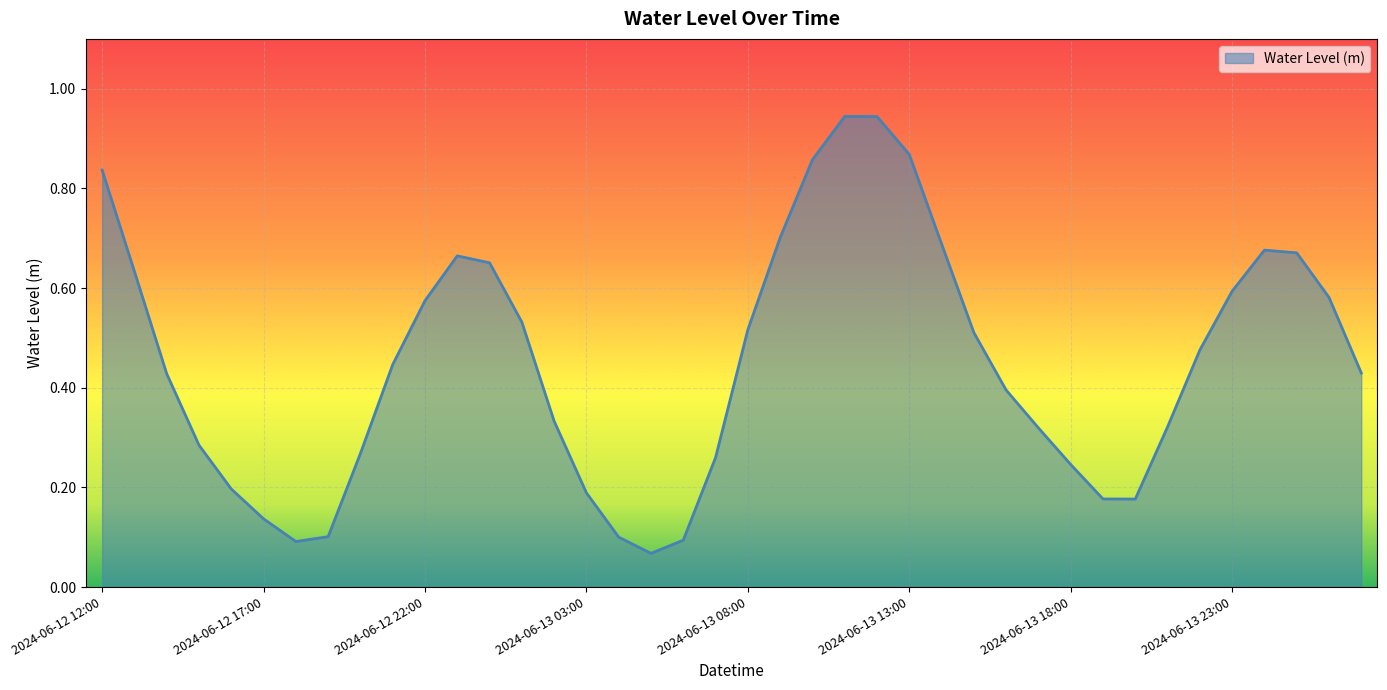

How many interior local valleys (lower than both neighbors) does the data have?

3